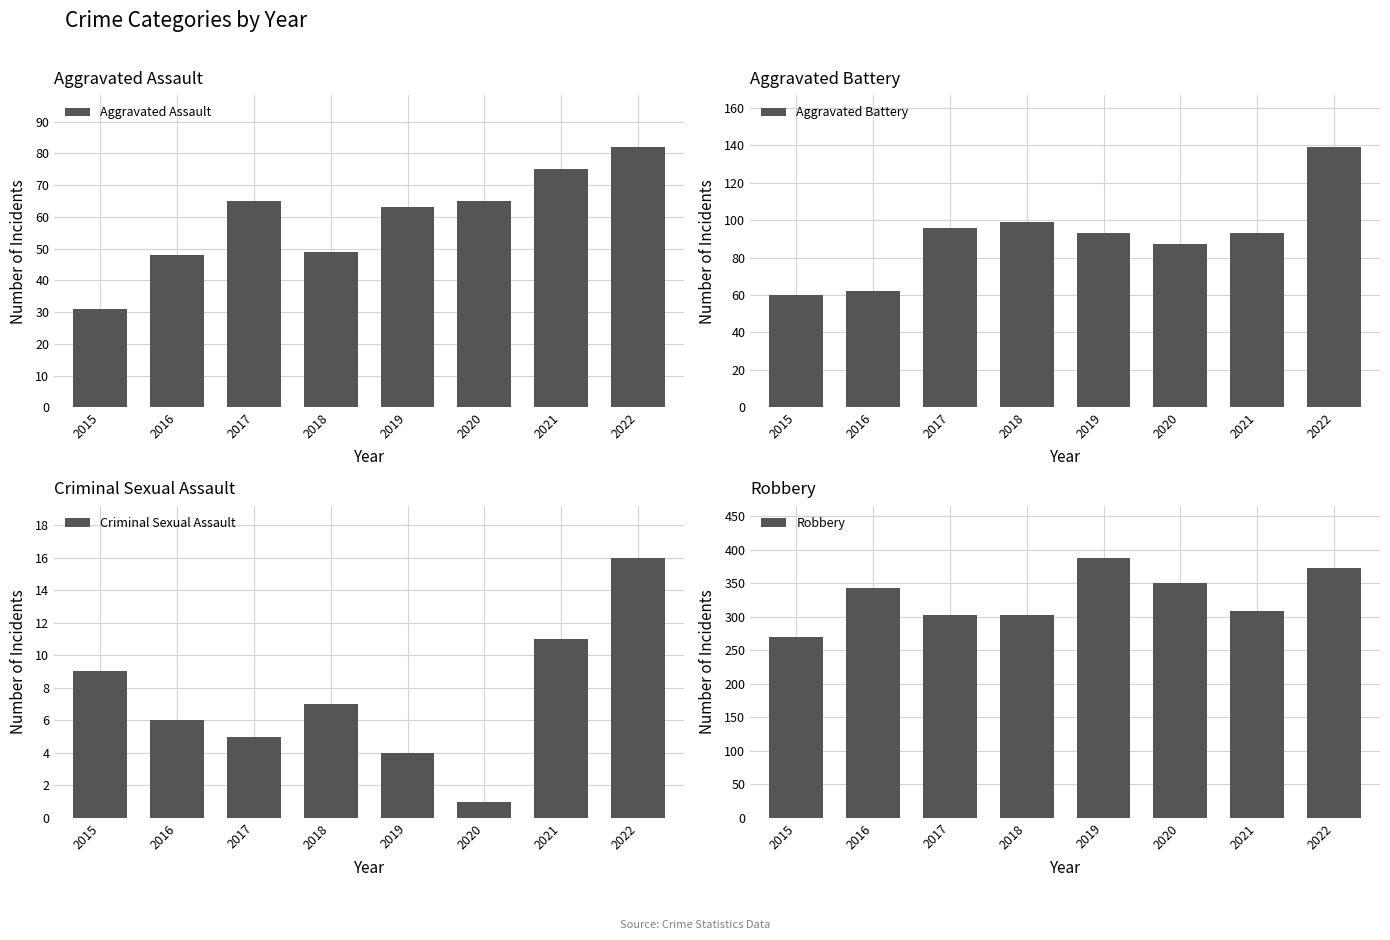

Reading left to right, what are all the values shown in this chart?

Aggravated Assault: 31	48	65	49	63	65	75	82
Aggravated Battery: 60	62	96	99	93	87	93	139
Criminal Sexual Assault: 9	6	5	7	4	1	11	16
Robbery: 270	342	303	302	388	350	309	372